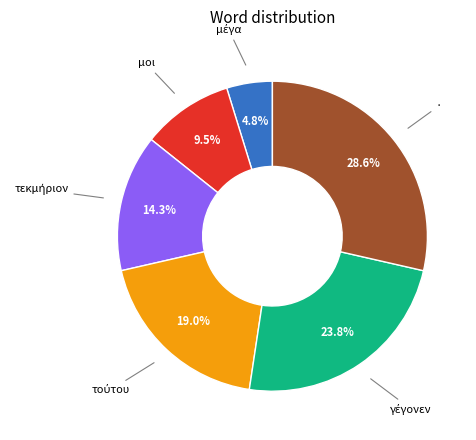

Is there any slice that represents more than half of the pie?

No